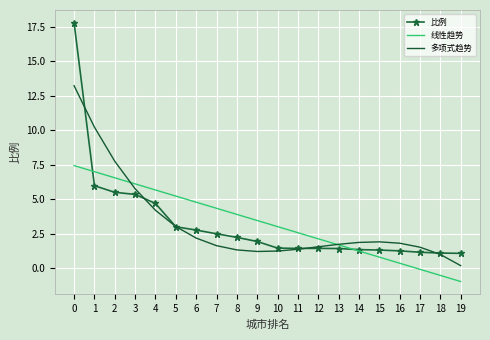

Rank the series by their maximum value, from lowest to highest.

线性趋势, 多项式趋势, 比例